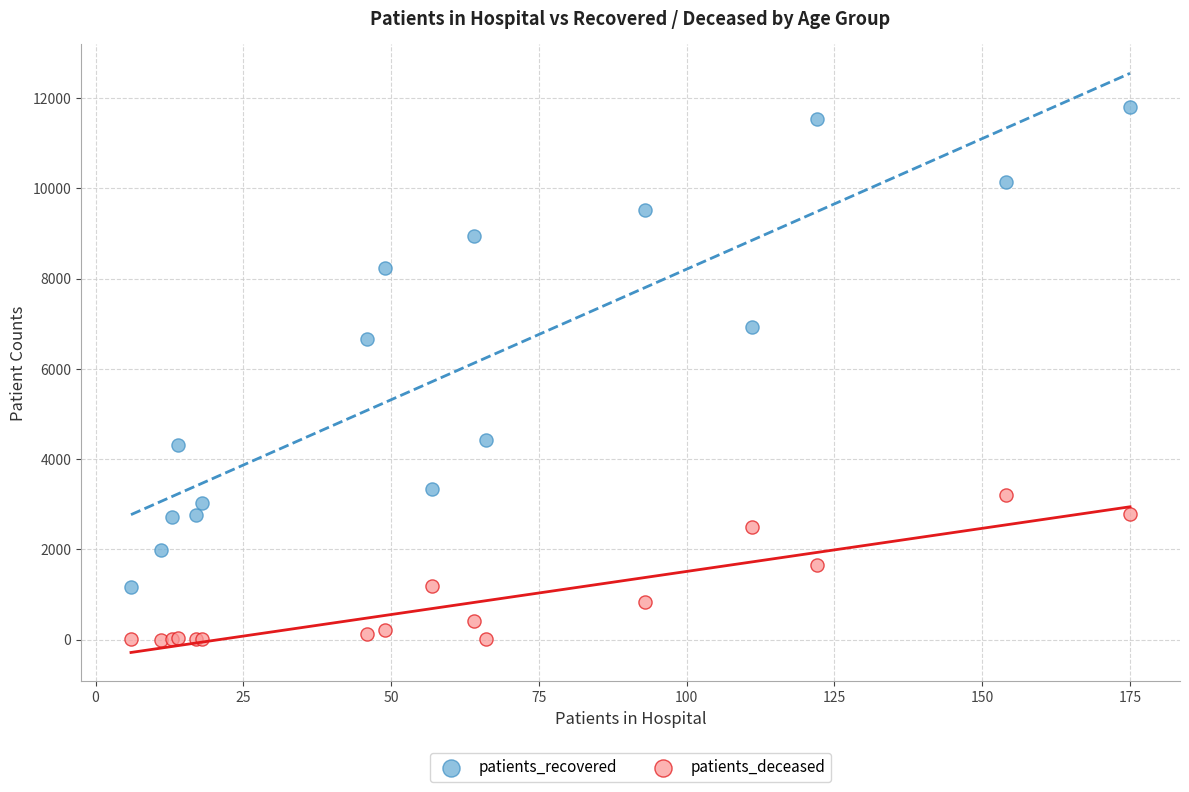

Which series contains the highest Y value?

patients_recovered